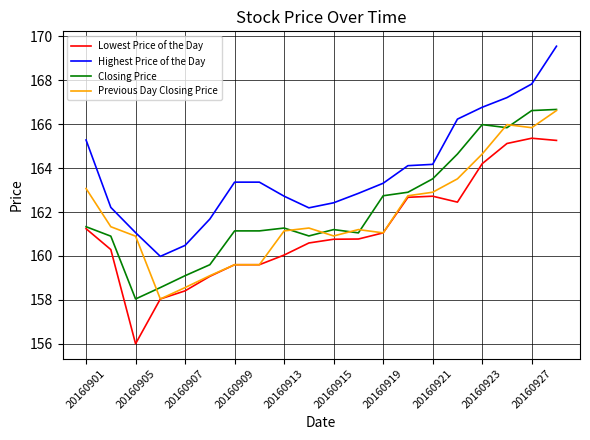

What is the maximum value for Previous Day Closing Price?

166.6